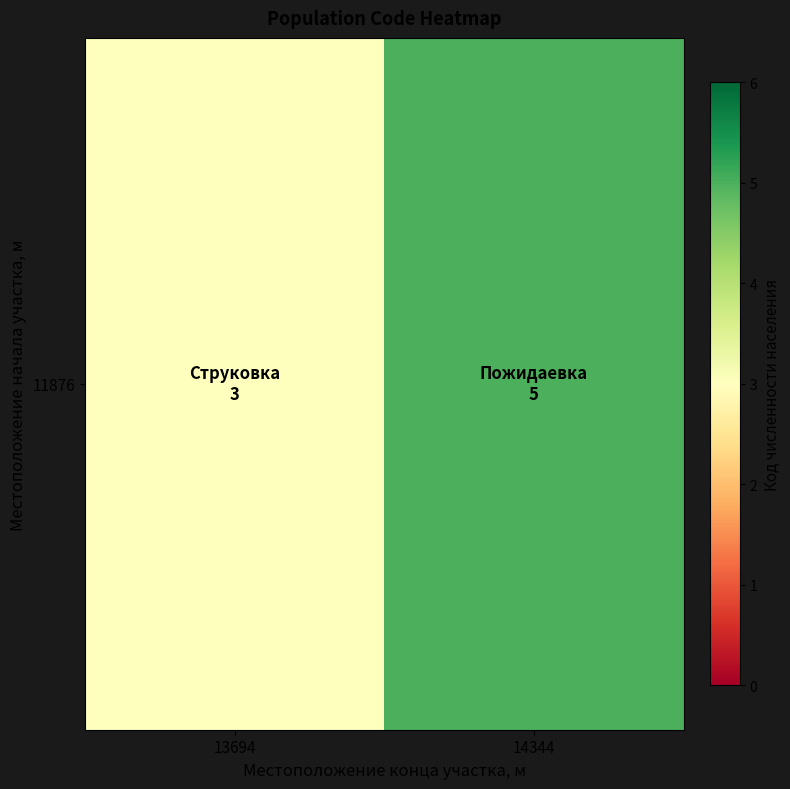

What is the greatest value displayed?

5